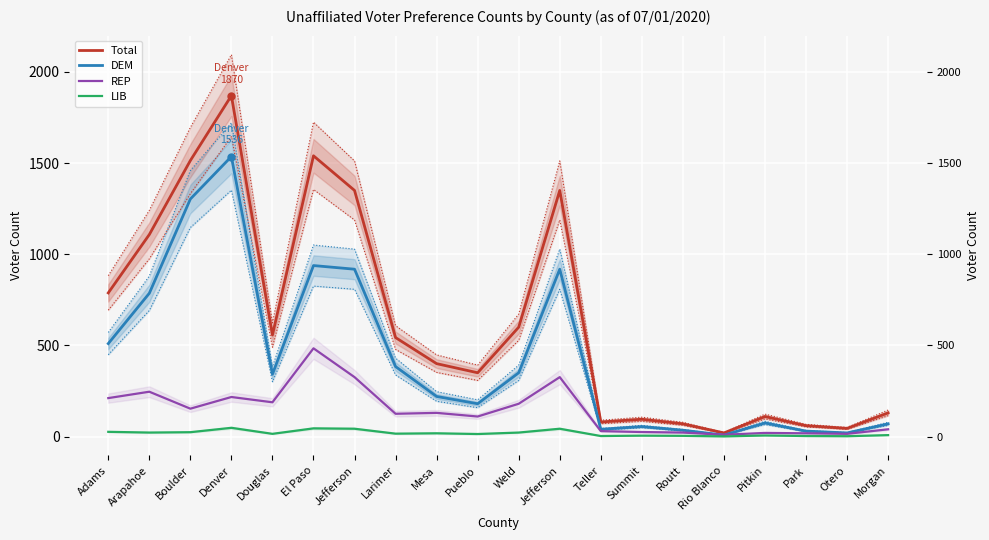

What is the value of the REP point at the 13th from the left?

30